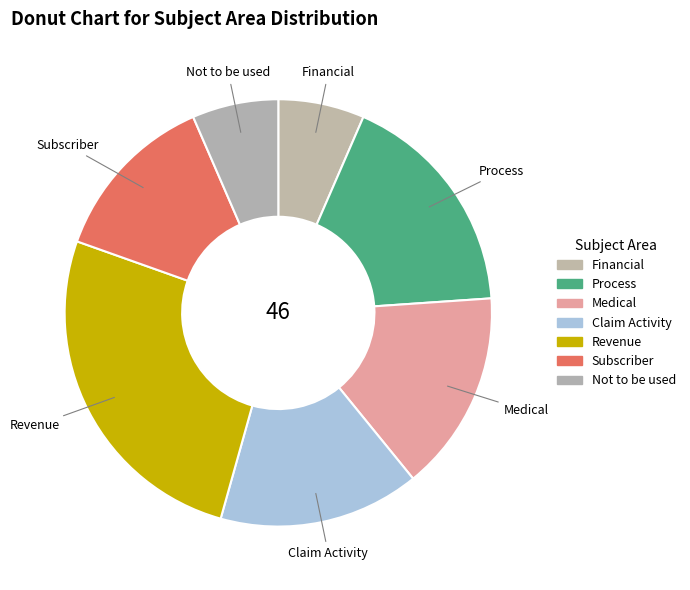

What percentage is the Medical slice, to the nearest percent?

15%